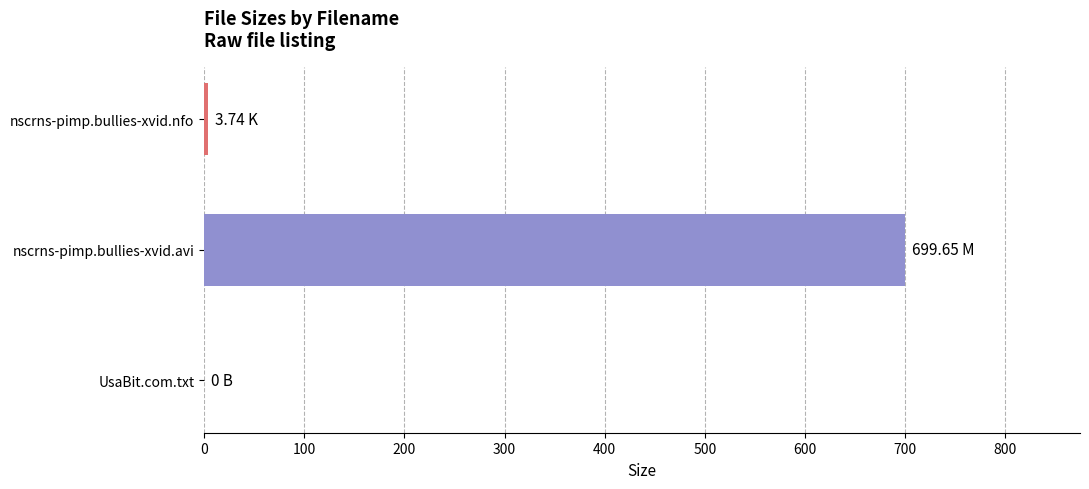

Which category has the highest value across all series?

nscrns-pimp.bullies-xvid.avi